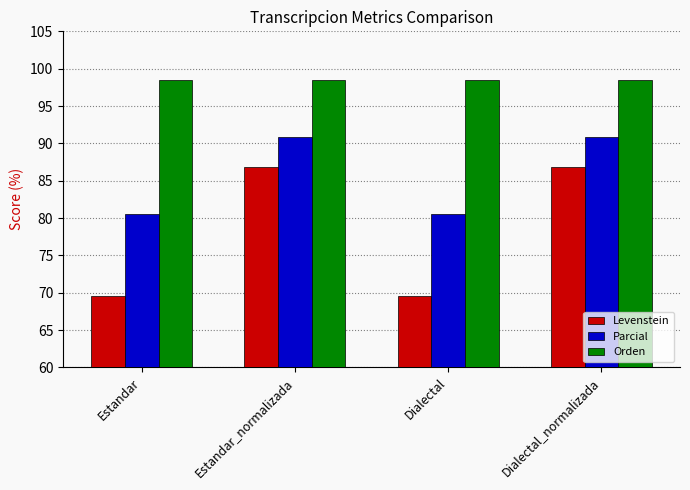

How many data points in Parcial are above 90?

2